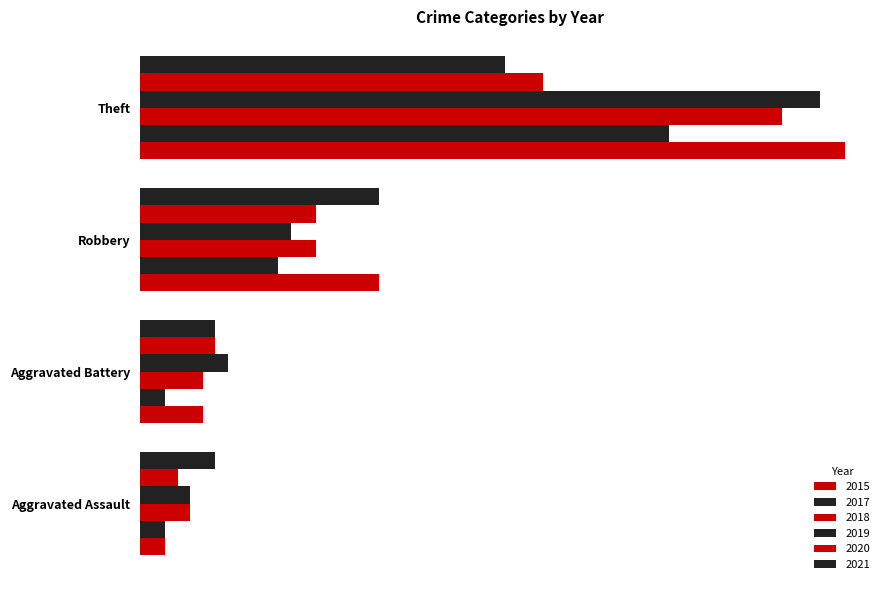

At Aggravated Battery, list the series in order from smallest to largest.

2017, 2015, 2018, 2020, 2021, 2019